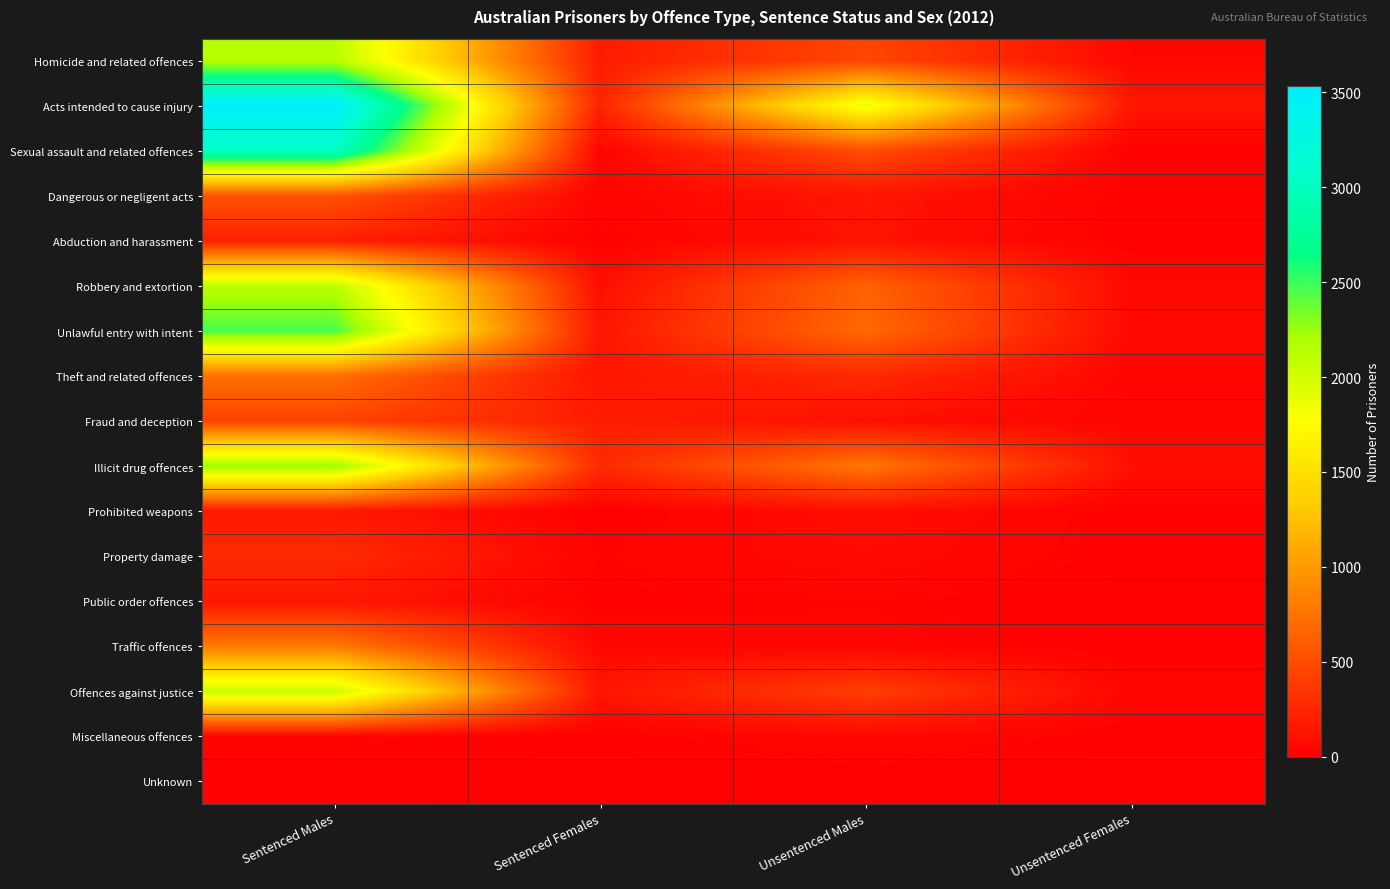

Is the value of Prohibited weapons at Unsentenced Males greater than the value of Property damage at Unsentenced Males?

Yes